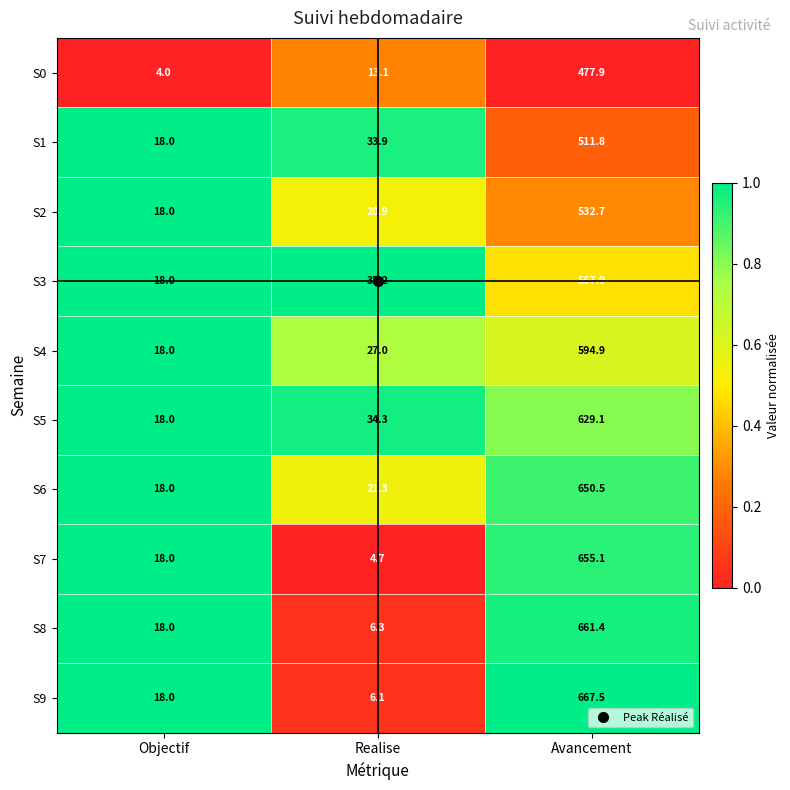

Count the number of categories in the chart.

3